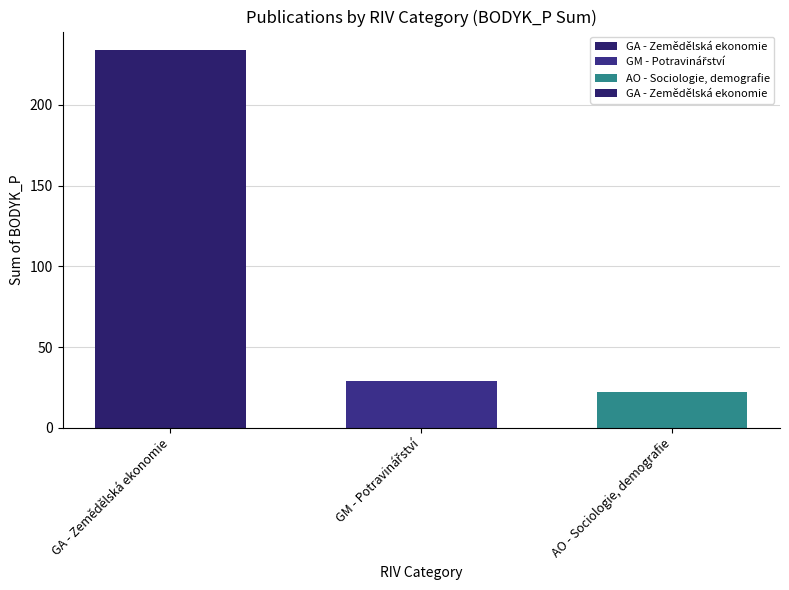

Between AO - Sociologie, demografie and GA - Zemědělská ekonomie, which is larger?

GA - Zemědělská ekonomie